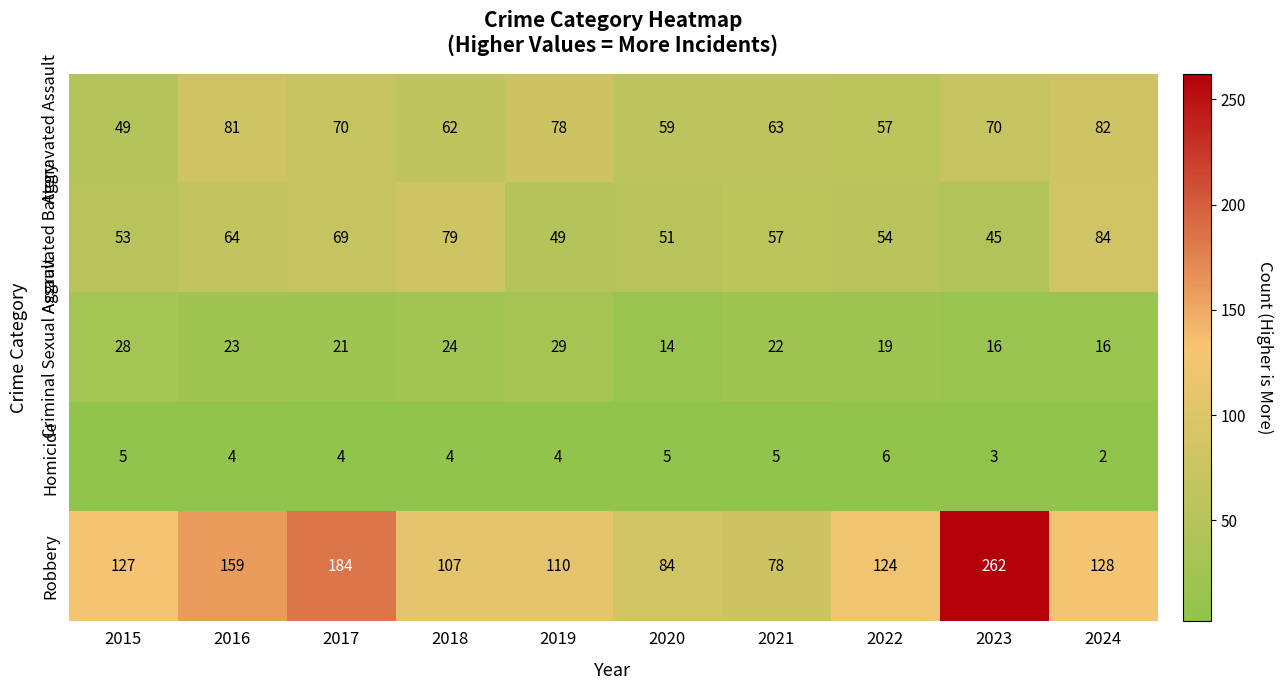

The Robbery series shows 221 at 2015. True or false?

False